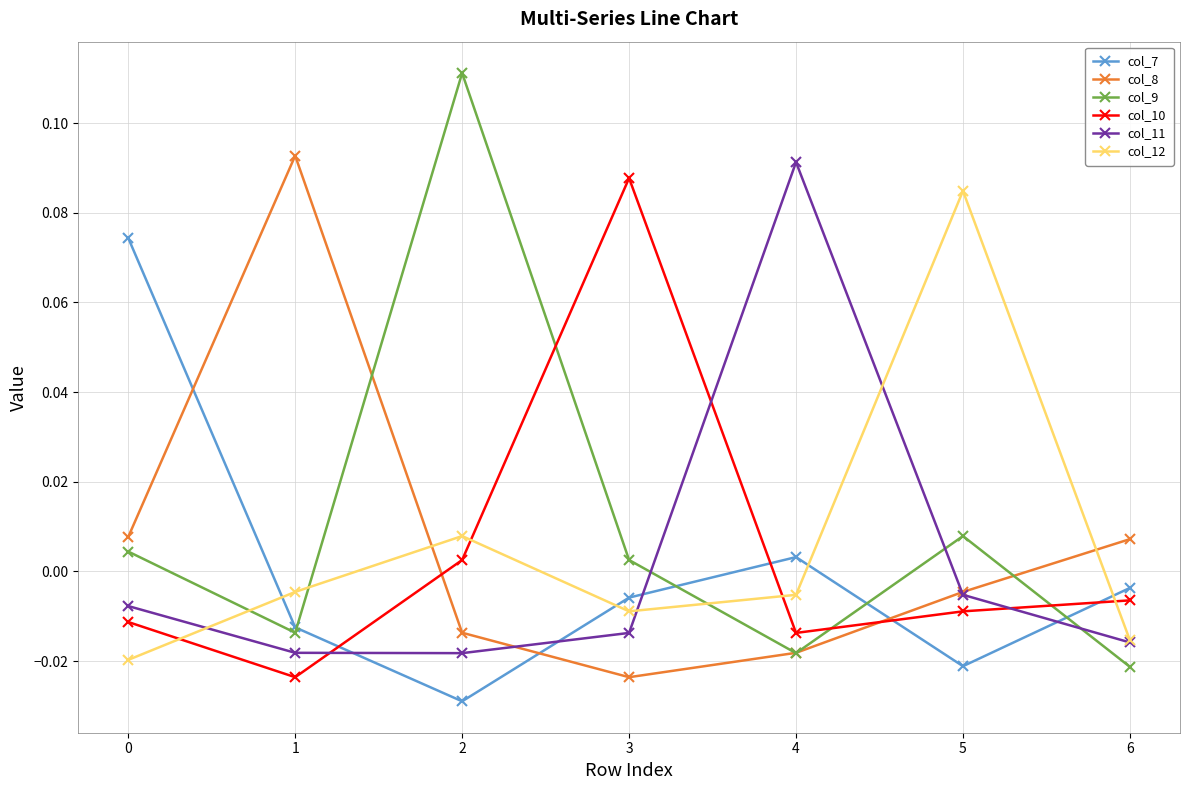

How many data points in col_7 are less than 0?

5